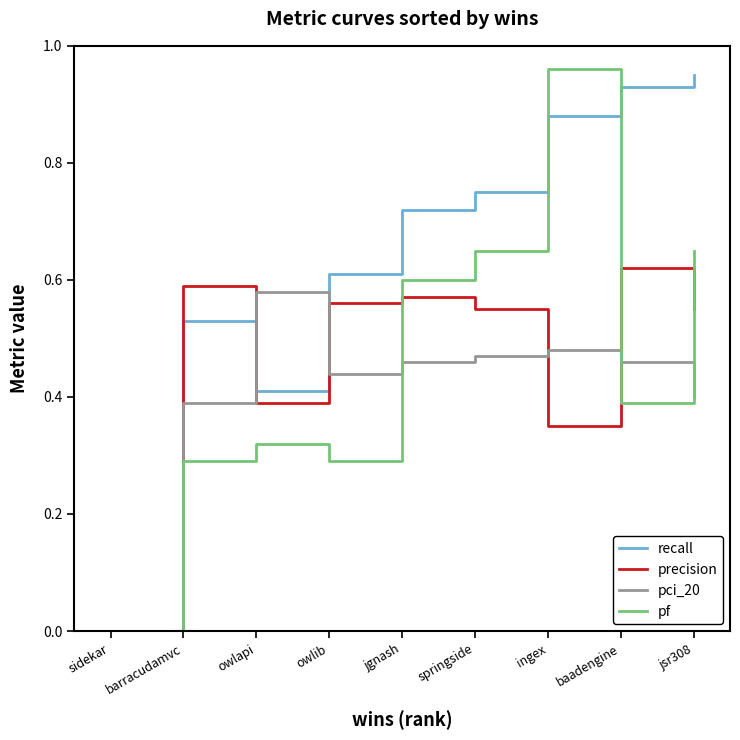

At which category does the chart reach its minimum across all series?

sidekar